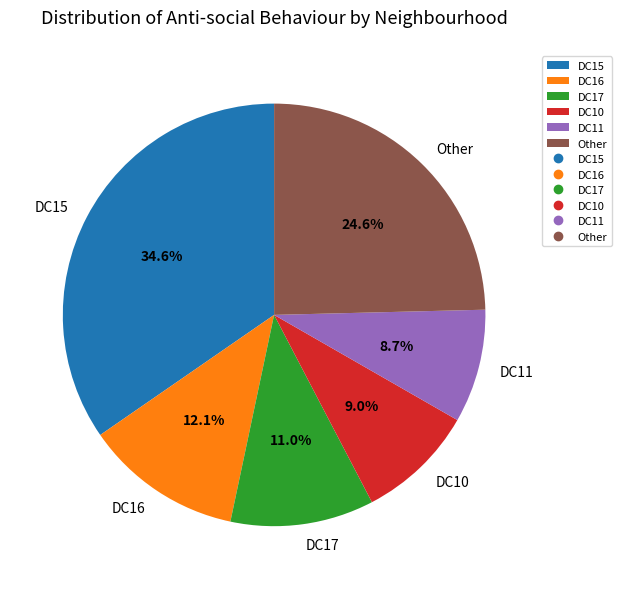

Which slice is the largest?

DC15